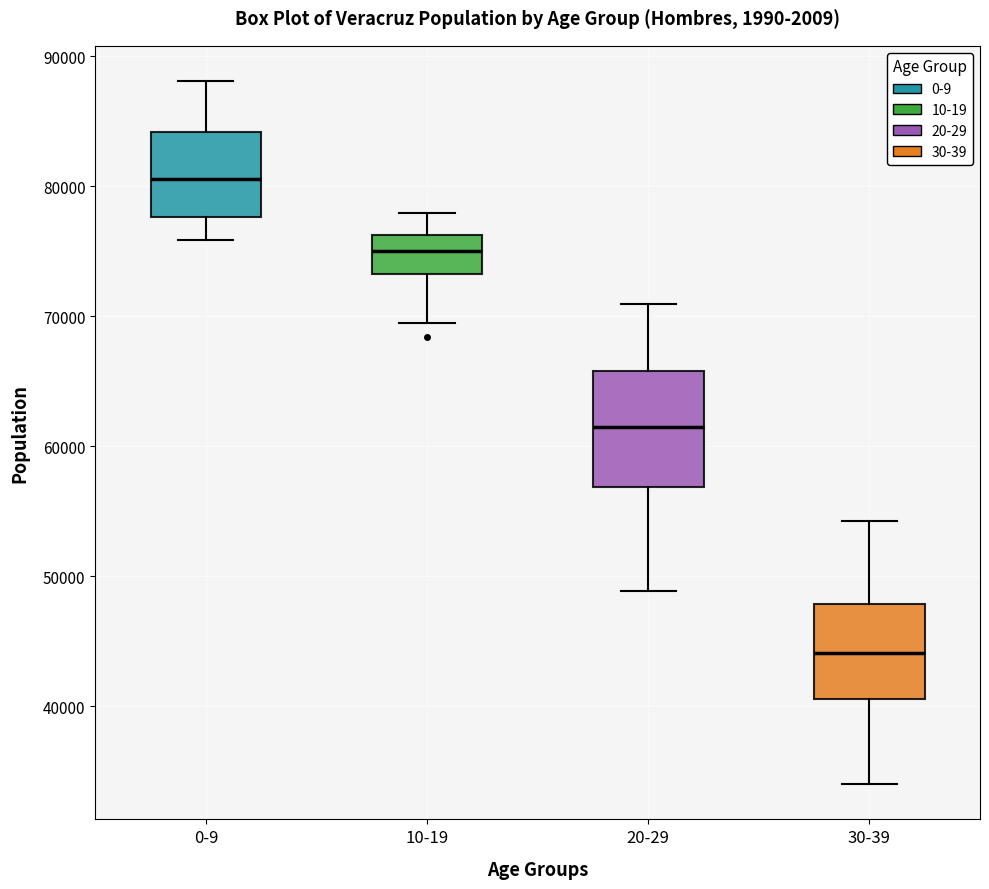

Reading left to right, read every box against the y-axis: the position of its median line, the range the box covers, and the ends of its whiskers. The values are not printed on the chart, so give them approximately, as read against the axis.

0-9: median 81000, box 78000 to 84000, whiskers 76000 to 88000
10-19: median 75000, box 73000 to 76000, whiskers 69000 to 78000
20-29: median 61000, box 57000 to 66000, whiskers 49000 to 71000
30-39: median 44000, box 41000 to 48000, whiskers 34000 to 54000